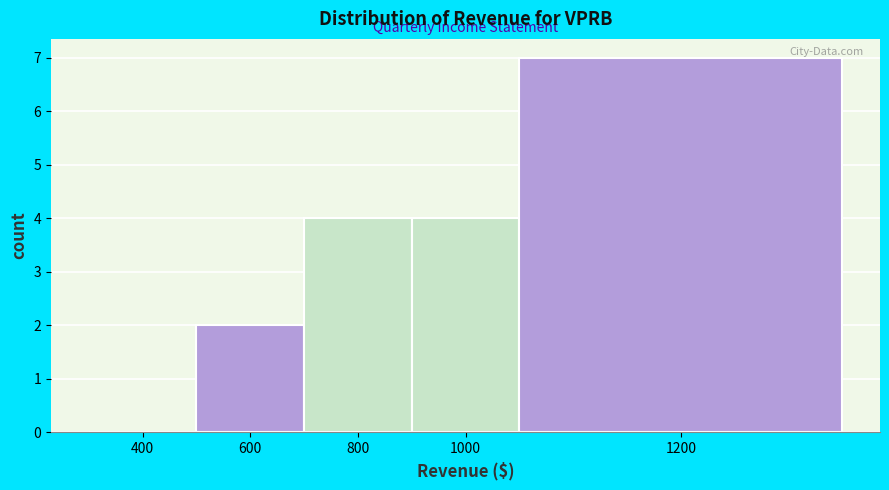

Reading left to right, extract all data points from this chart.

400=0	600=2	800=4	1000=4	1200=7